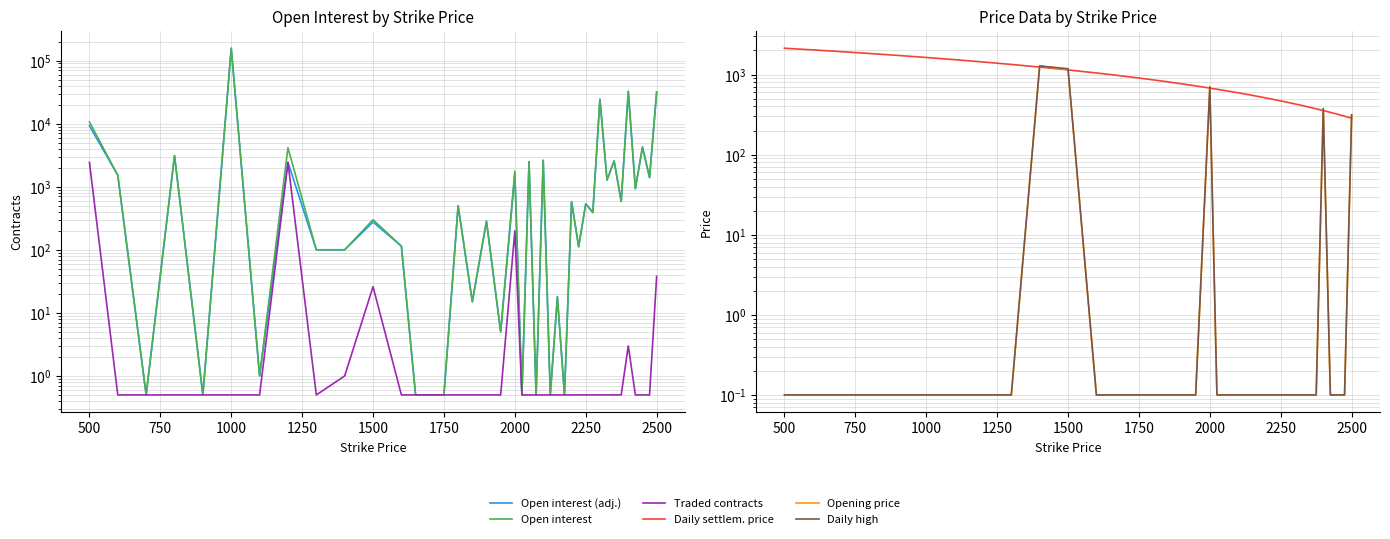

What is the sum of all Traded contracts values?

5164.5